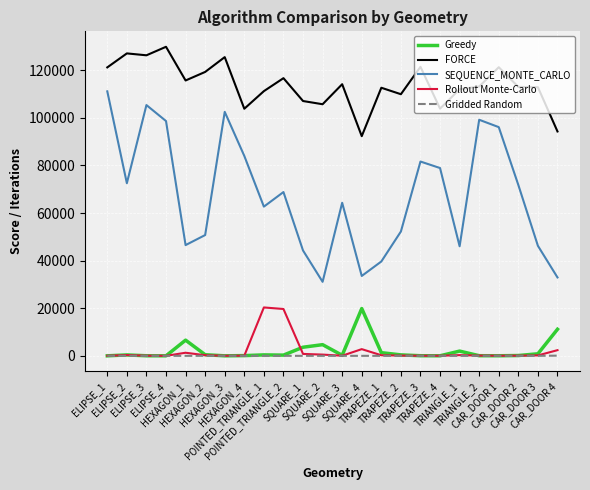

At which label is SEQUENCE_MONTE_CARLO closest to 71114?

CAR_DOOR 2